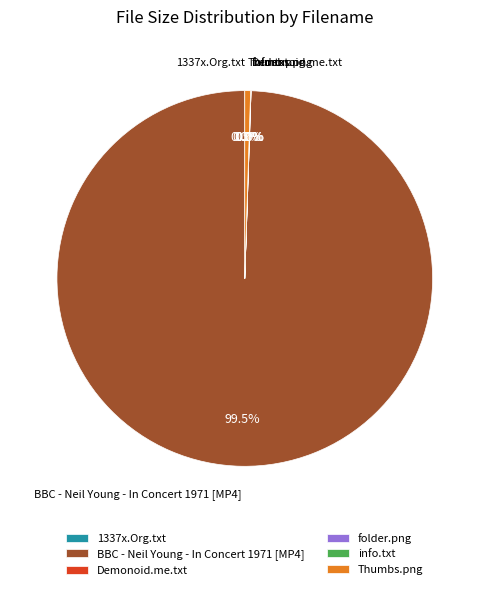

Which slice is the largest?

BBC - Neil Young - In Concert 1971 [MP4]